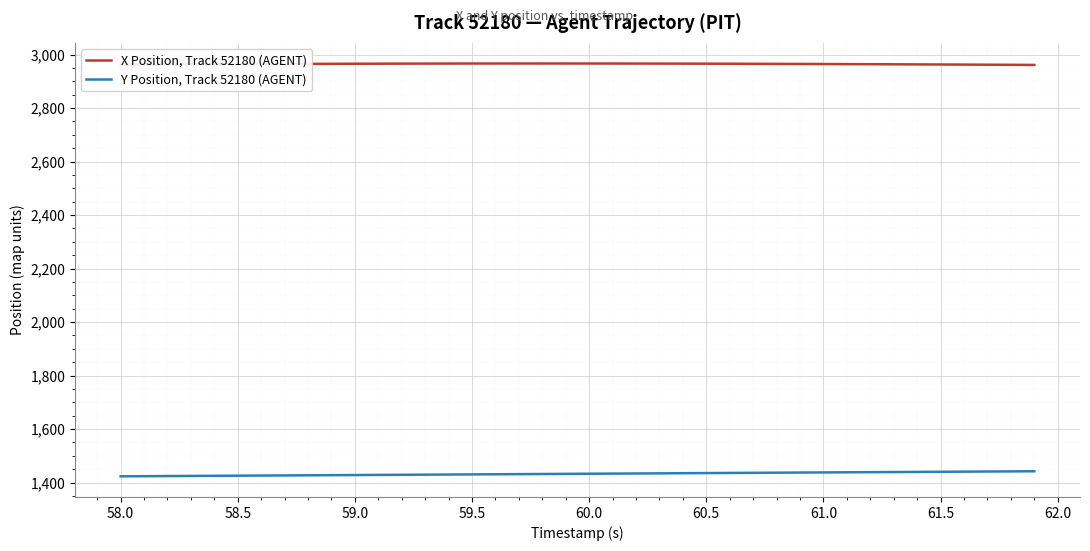

What is the lowest value of the Y Position, Track 52180 (AGENT) series?

1423.1